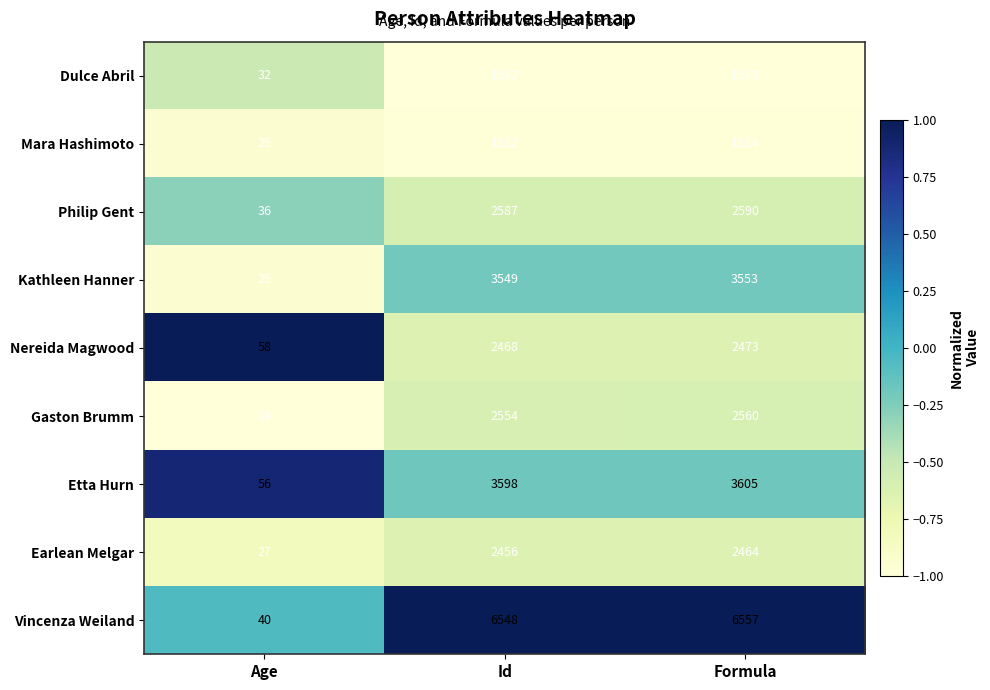

Which series has the largest range (max minus min)?

Vincenza Weiland